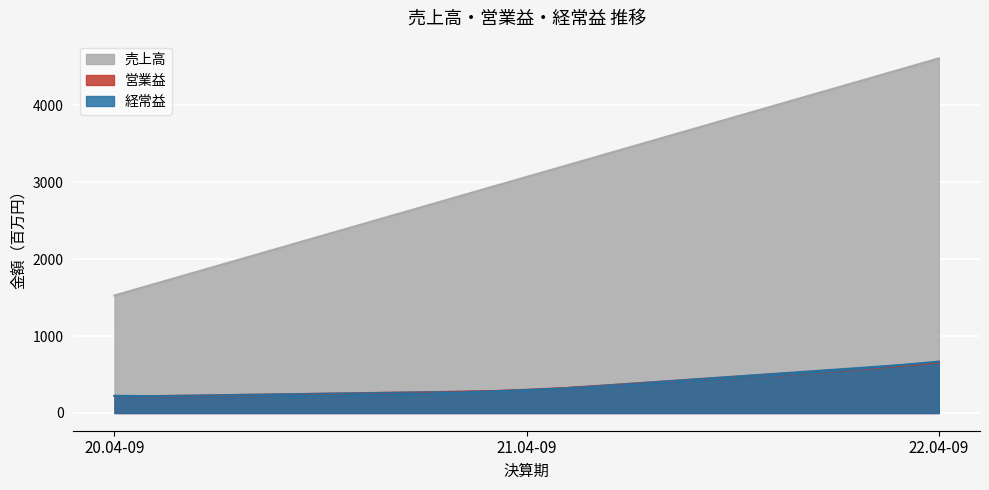

Rank the series at 21.04-09 from lowest to highest value.

経常益, 営業益, 売上高